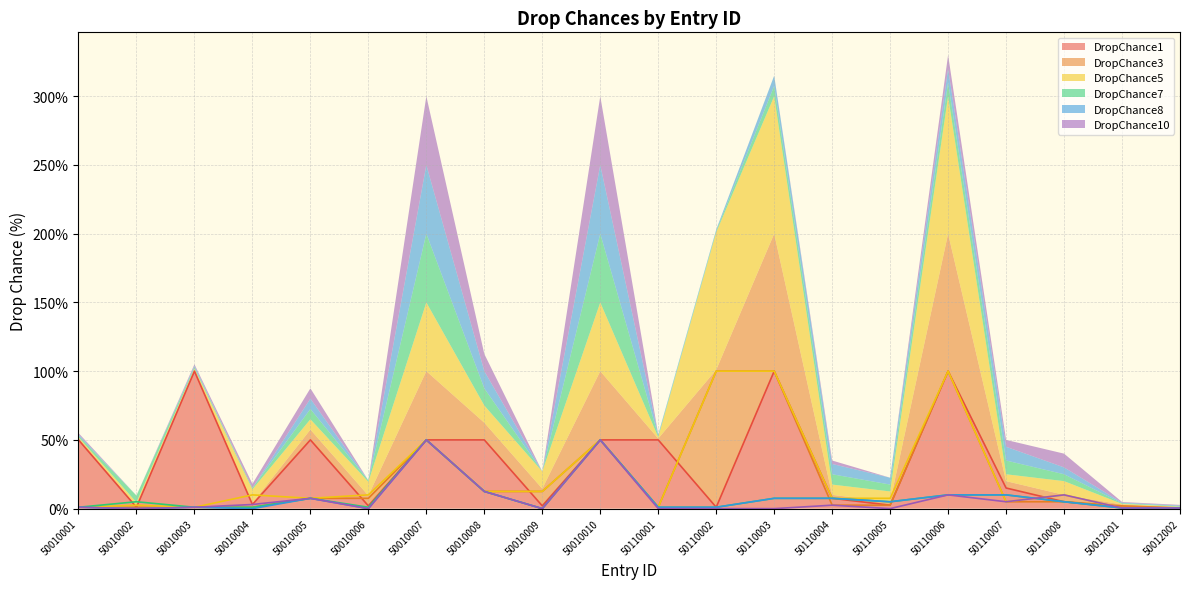

True or false: DropChance7 and DropChance8 intersect in this chart.

False